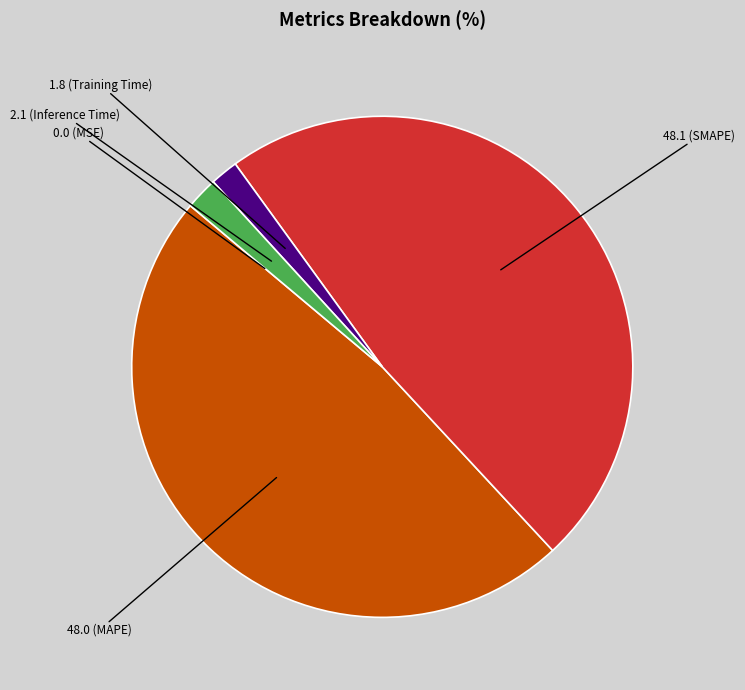

Does any single category account for the majority?

No